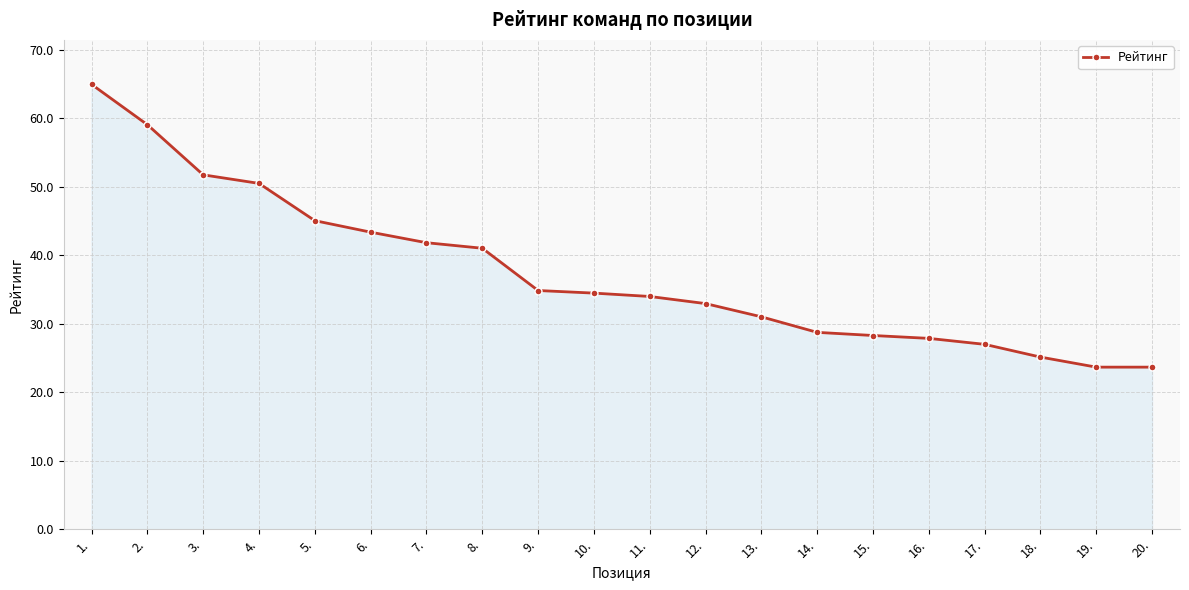

Which category has the highest value across all series?

1.